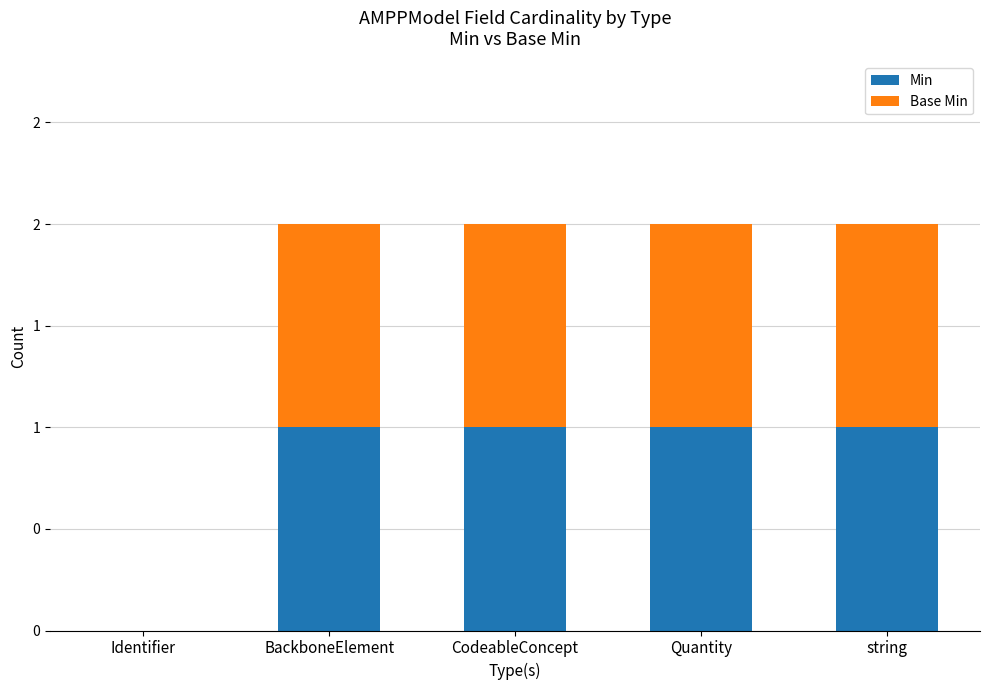

What is the value of the Min bar at the 4th from the left?

1